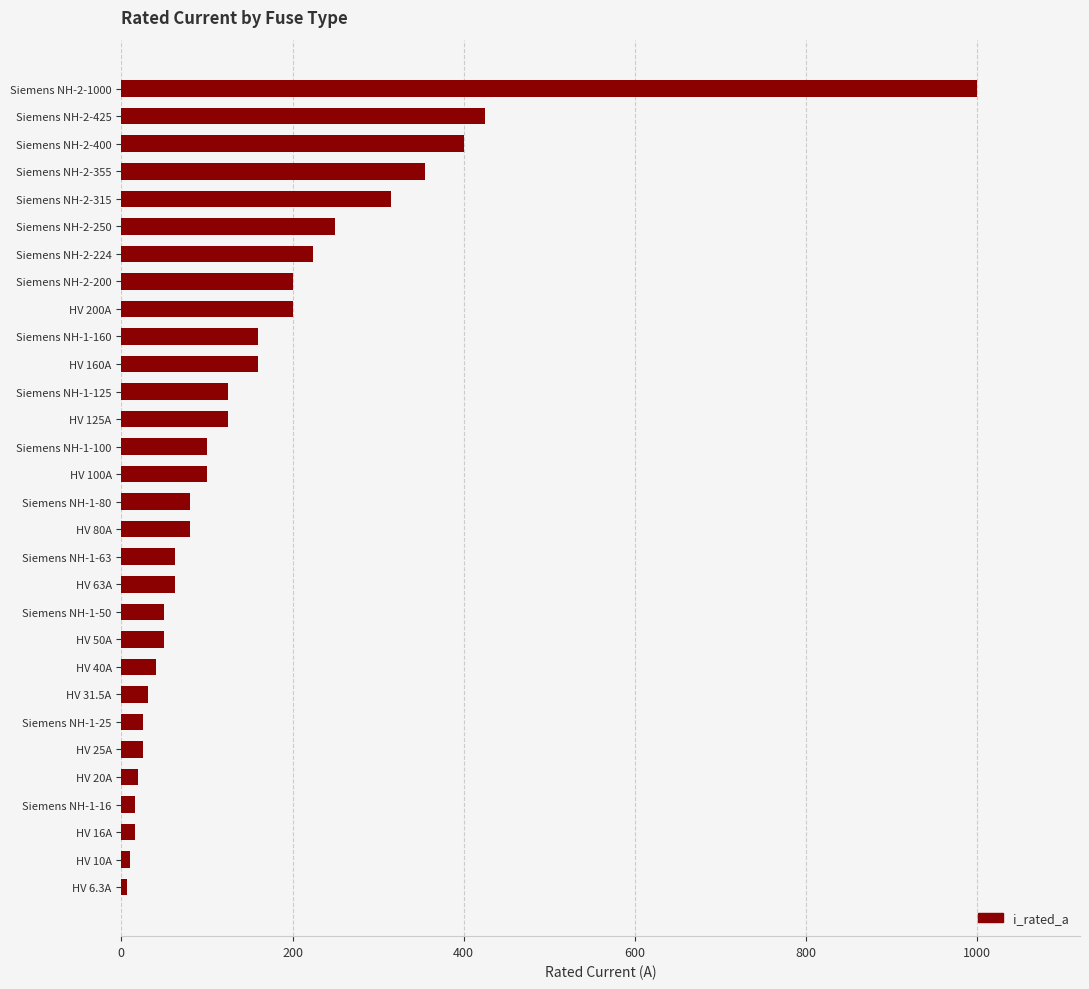

At which label is the value closest to 503?

Siemens NH-2-425